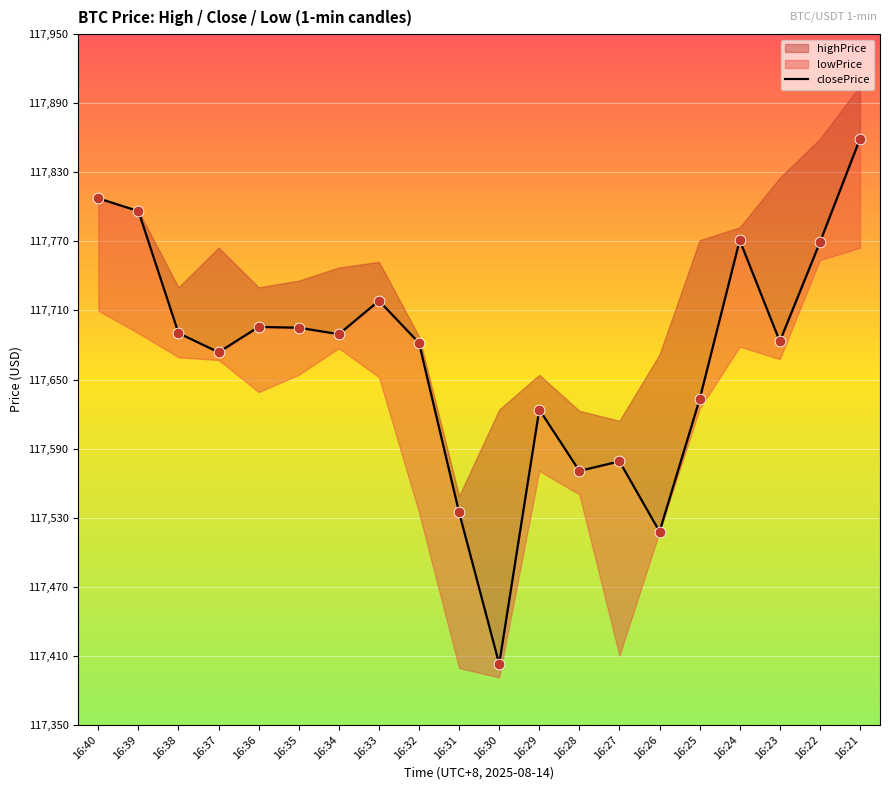

Approximately how many times larger is the value at 16:40 compared to 16:29?

1.0